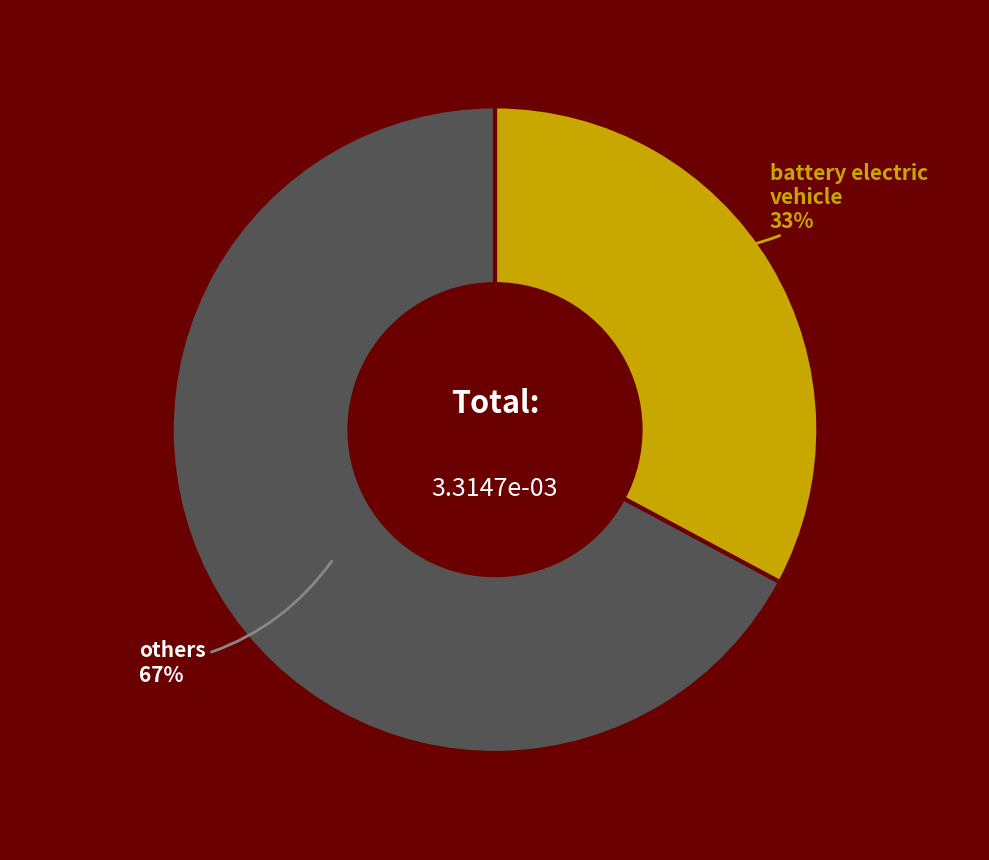

Combined, do battery electric vehicle and others account for over 50%?

Yes